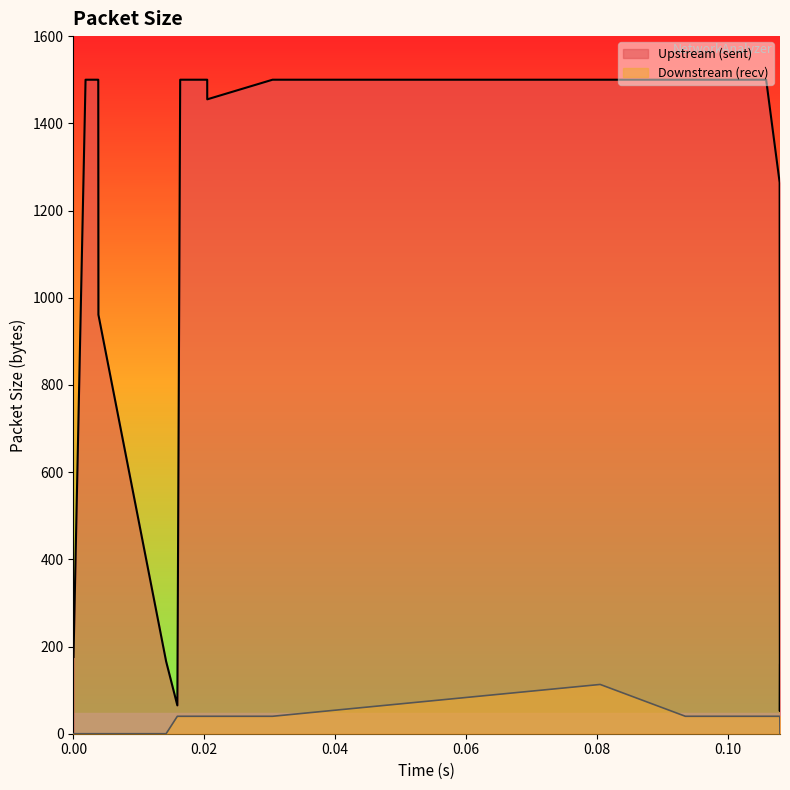

How many lines are shown in the chart?

2